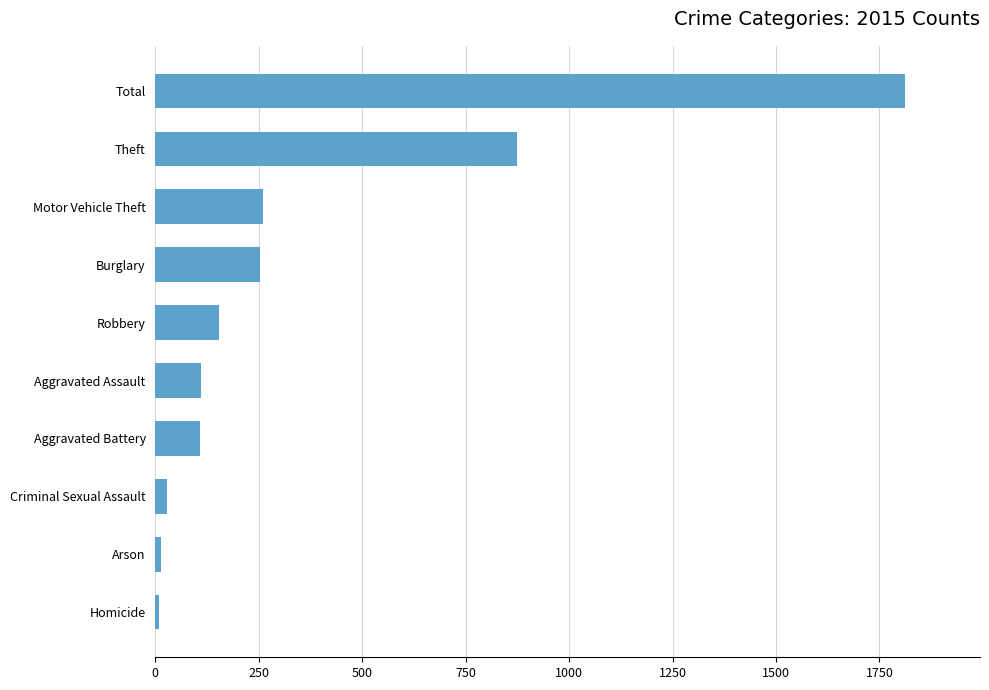

What is the difference between the second highest and second lowest values?

861